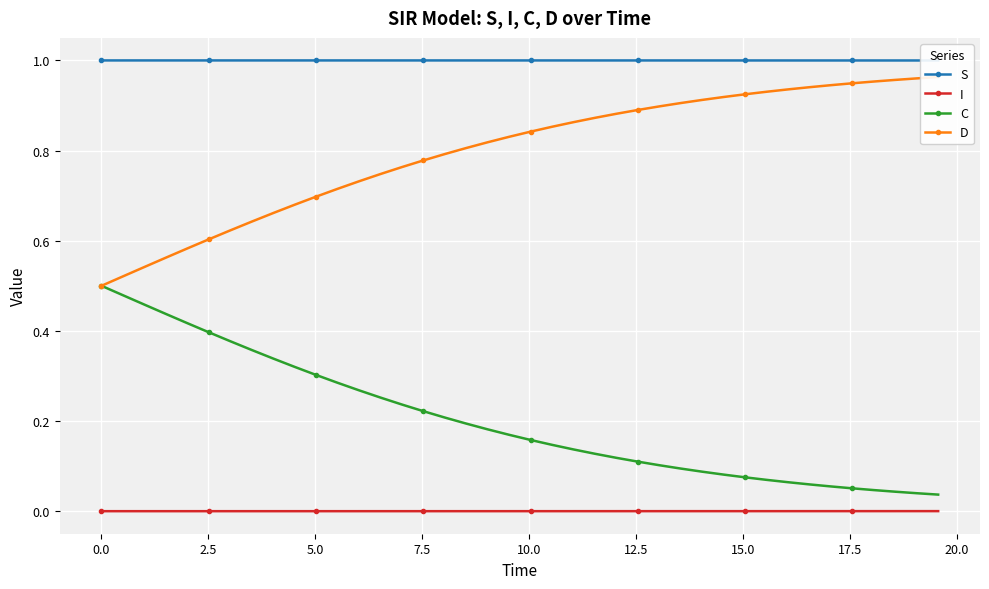

Rank the series by their maximum value, from lowest to highest.

I, C, D, S